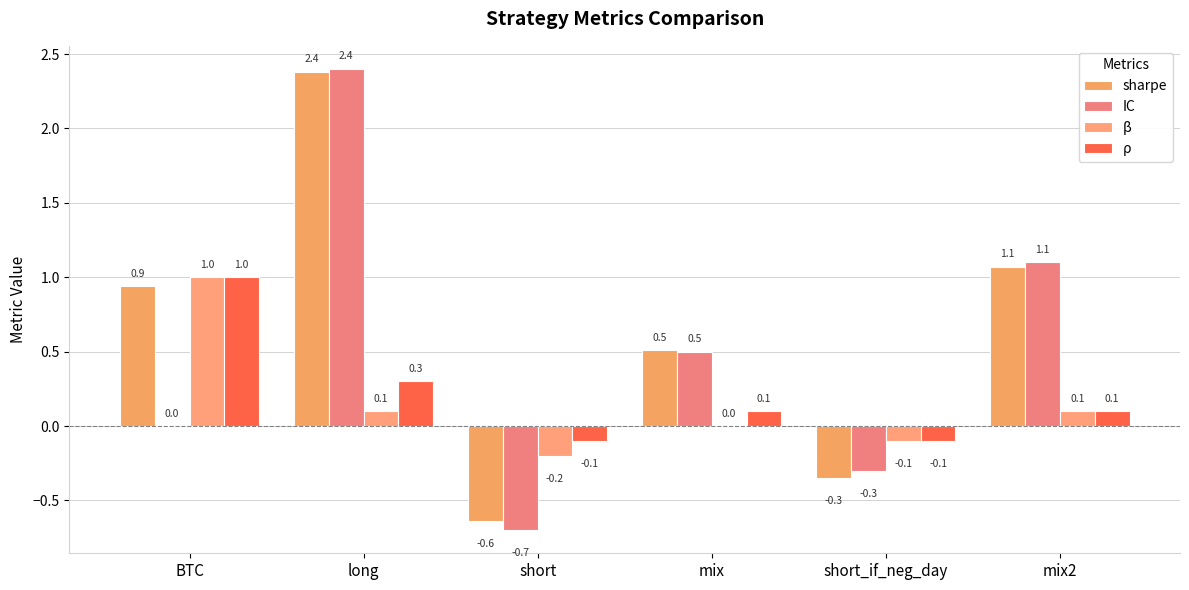

Reading left to right, extract all data points from this chart.

sharpe: BTC=0.9	long=2.4	short=-0.6	mix=0.5	short_if_neg_day=-0.3	mix2=1.1
IC: BTC=0.0	long=2.4	short=-0.7	mix=0.5	short_if_neg_day=-0.3	mix2=1.1
β: BTC=1.0	long=0.1	short=-0.2	mix=0.0	short_if_neg_day=-0.1	mix2=0.1
ρ: BTC=1.0	long=0.3	short=-0.1	mix=0.1	short_if_neg_day=-0.1	mix2=0.1